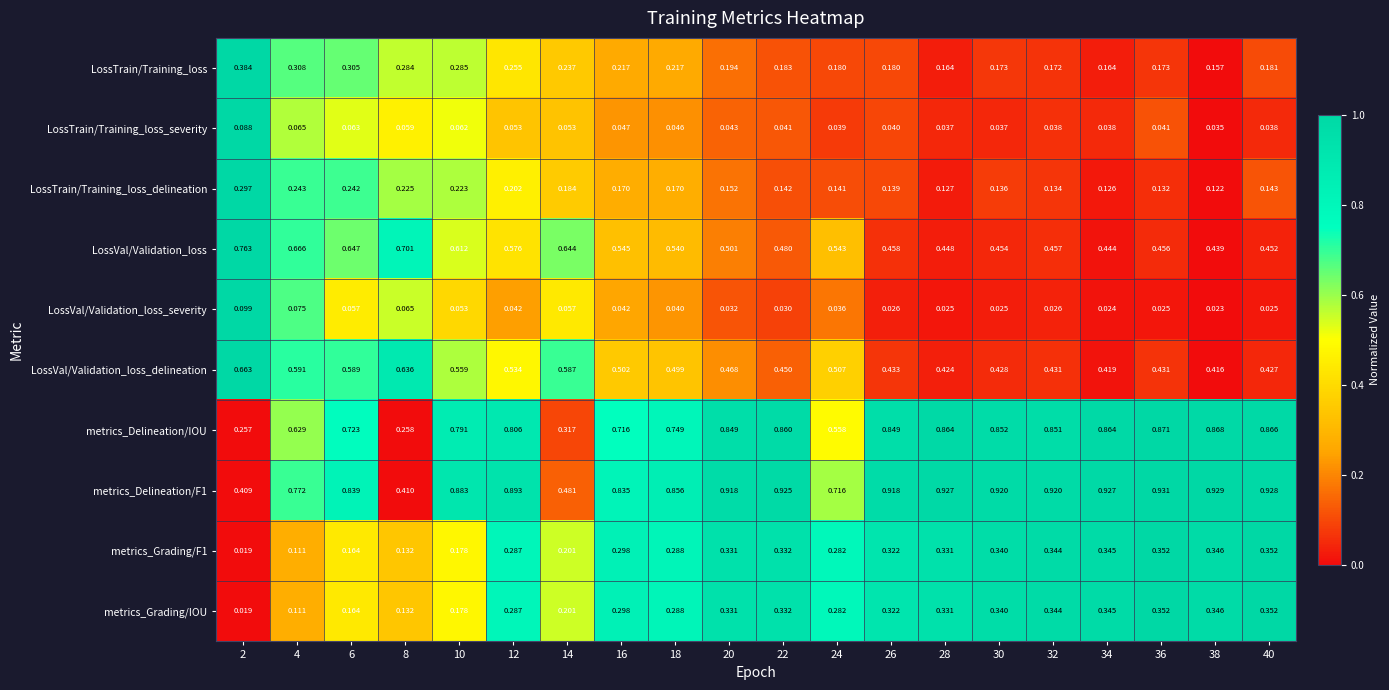

Is the value of LossVal/Validation_loss_delineation at 24 greater than the value of LossVal/Validation_loss_severity at 30?

Yes